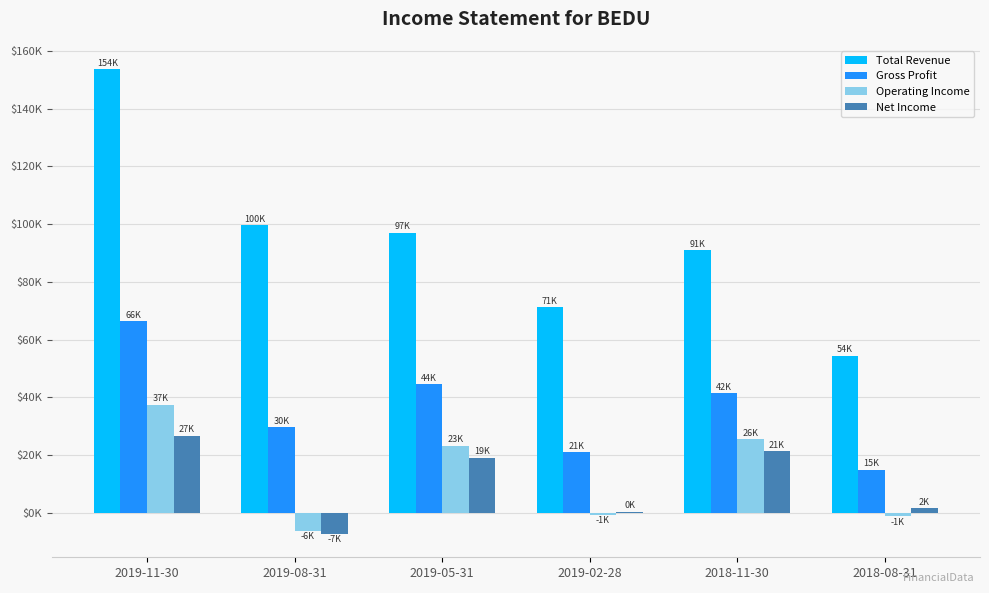

Does the chart contain stacked bars?

No